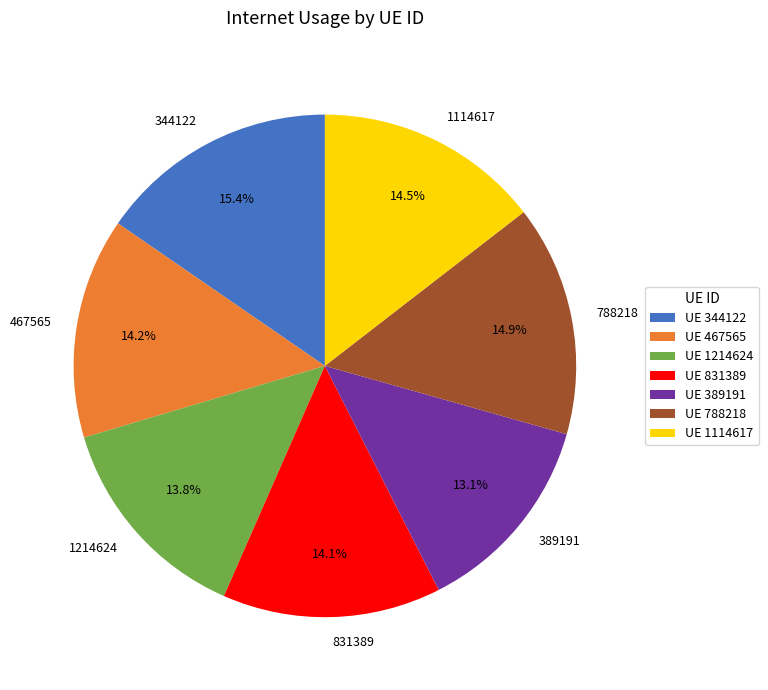

What is the smallest slice in the pie chart?

389191